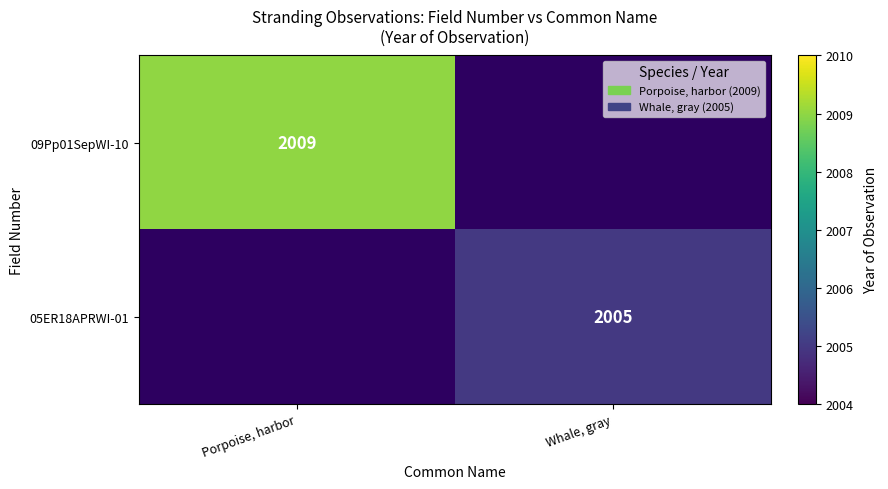

At how many categories does at least one series exceed 2006?

1